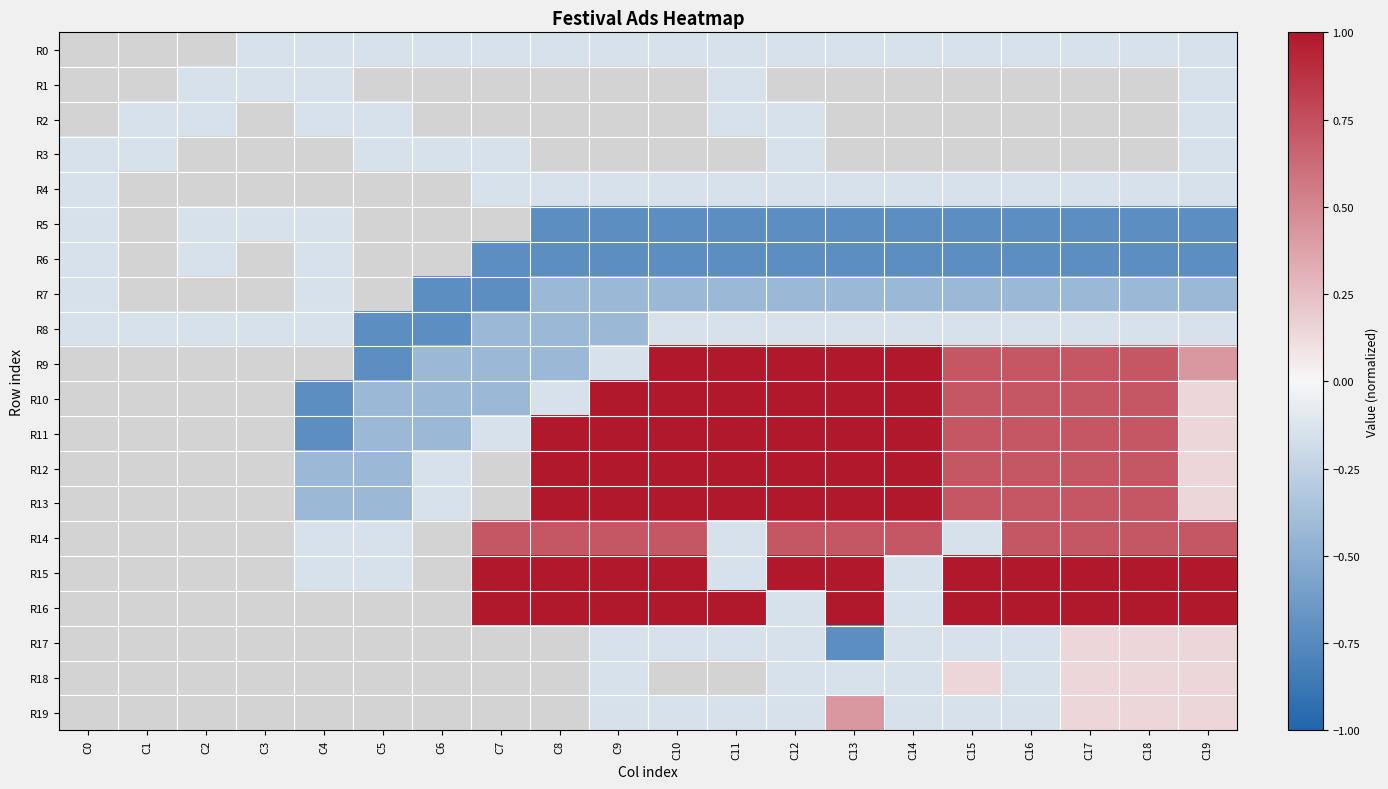

At C8, list the series in order from smallest to largest.

R5, R6, R0, R1, R2, R3, R7, R8, R9, R4, R10, R14, R11, R12, R13, R15, R16, R17, R18, R19